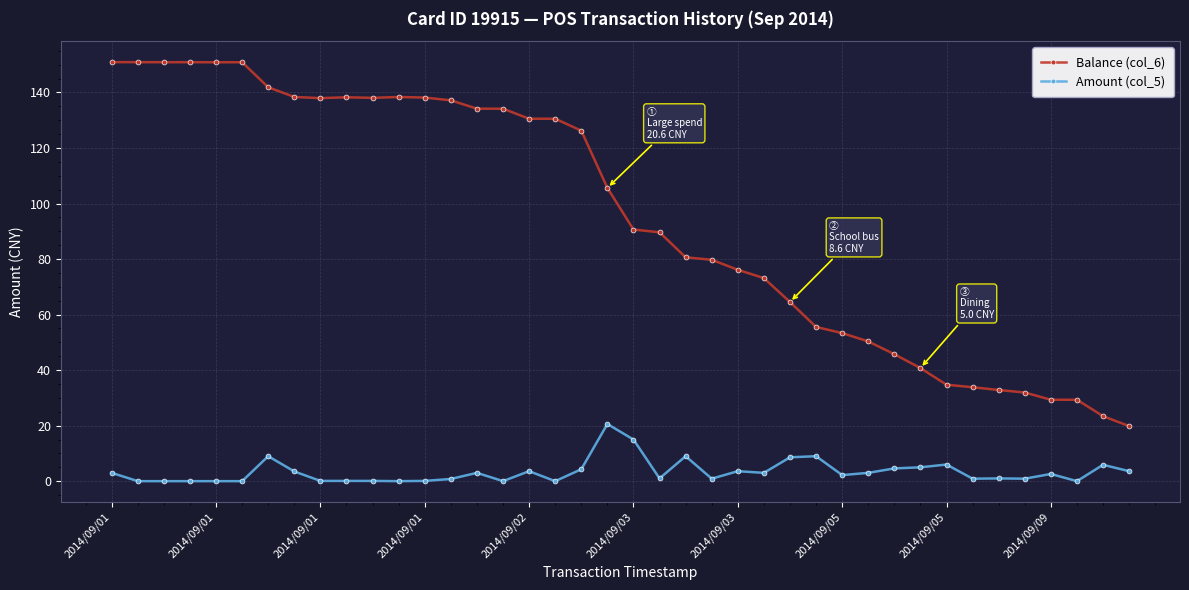

True or false: Balance (col_6) and Amount (col_5) intersect in this chart.

False